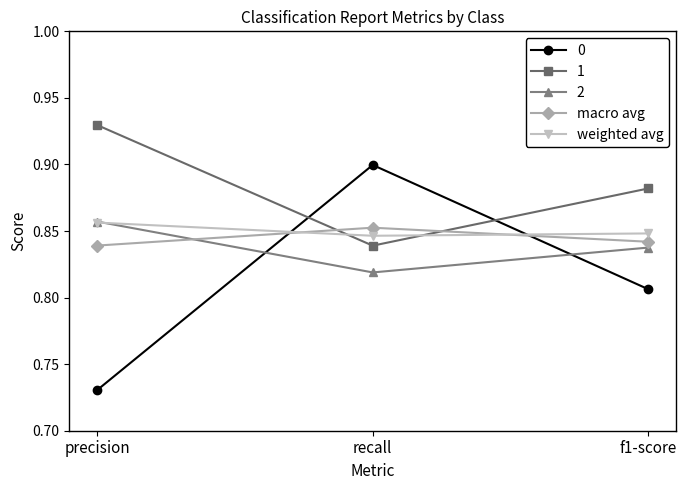

At which label does macro avg reach its peak?

recall